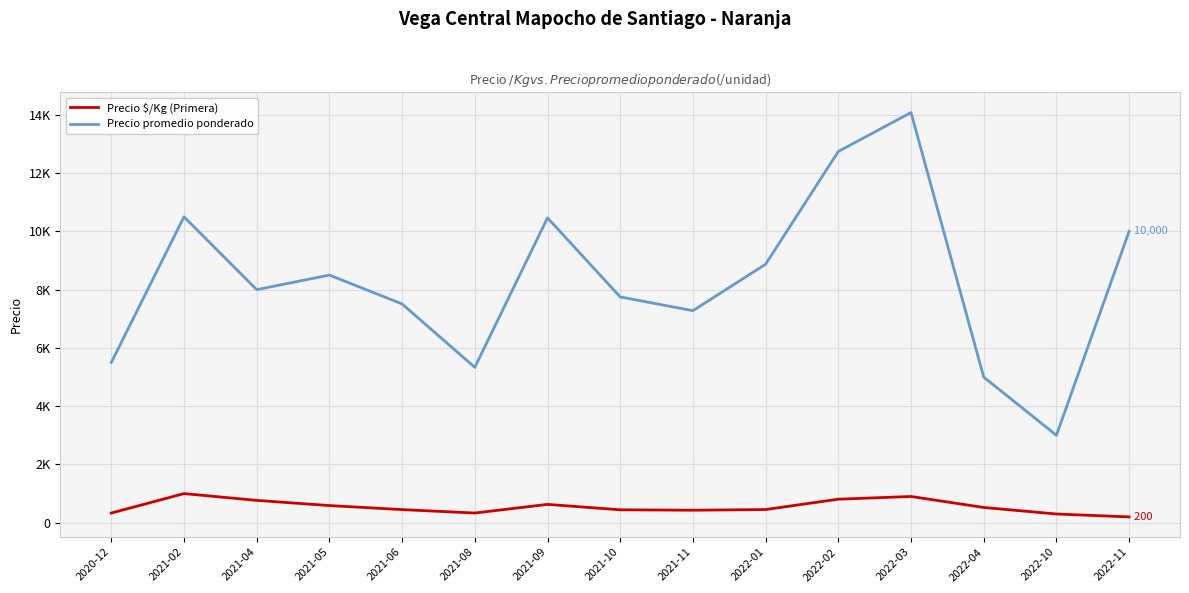

Reading left to right, extract all data points from this chart.

Precio $/Kg (Primera): 333	1000	767	589	451	333	630	444	430	453	808	901	524	300	200
Precio promedio ponderado: 5500	10500	8000	8500	7510	5333	10464	7750	7278	8872	12742	14078	5000	3000	10000